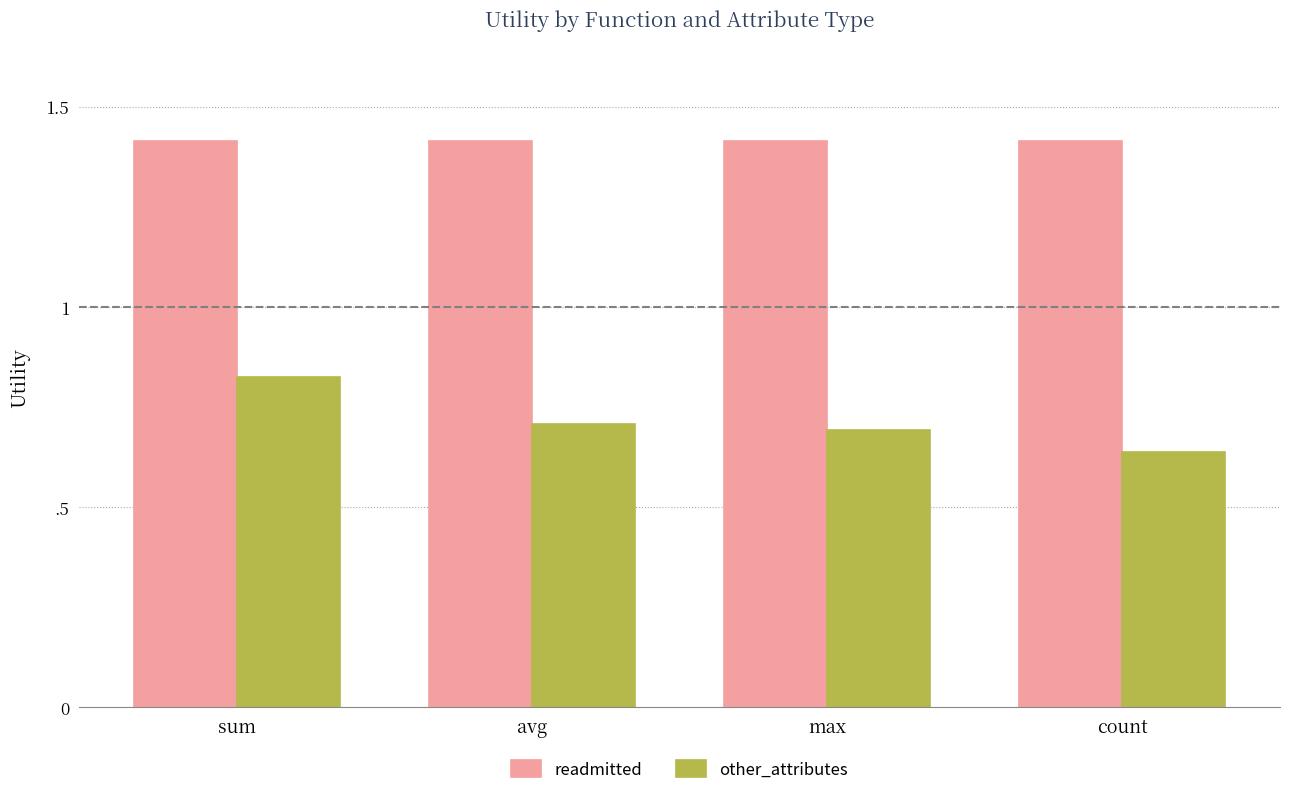

Does the chart contain any negative values?

No